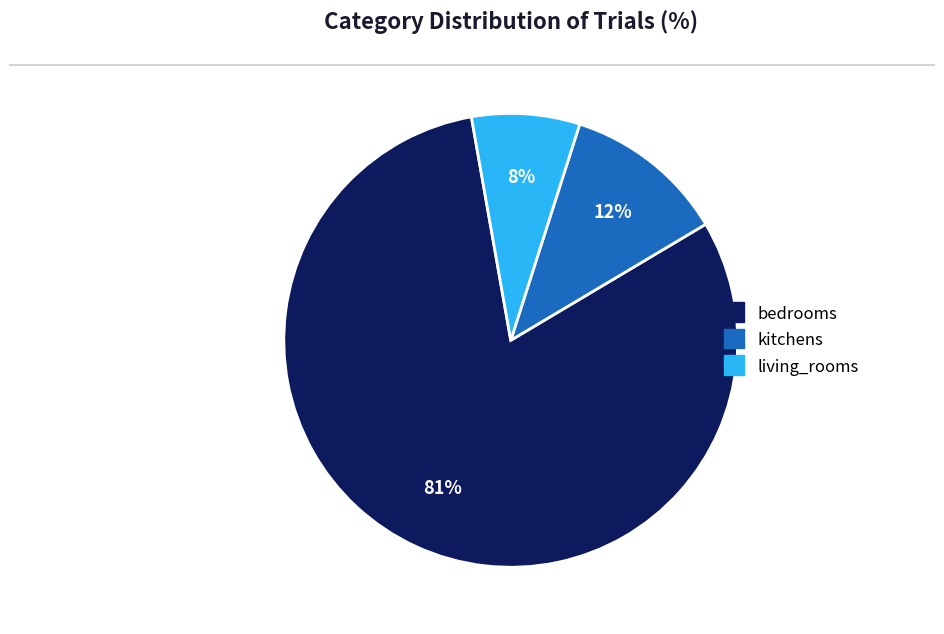

Combined, do kitchens and living_rooms account for over 50%?

No